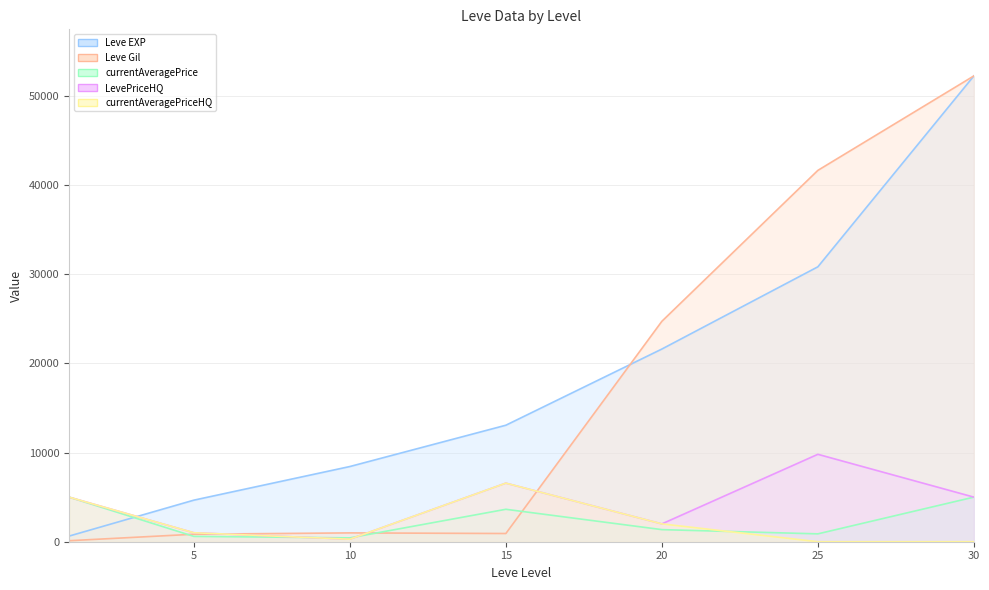

Reading left to right, extract all data points from this chart.

Leve EXP: 630	4660	8430	13060	21600	30820	52220
Leve Gil: 112	840	990	920	24710	41630	52220
currentAveragePrice: 5000	599	433	3636	1356	882	5000
LevePriceHQ: 5000	1006	283	6568	1999	9800	5000
currentAveragePriceHQ: 5000	1006	283	6568	1999	0	0